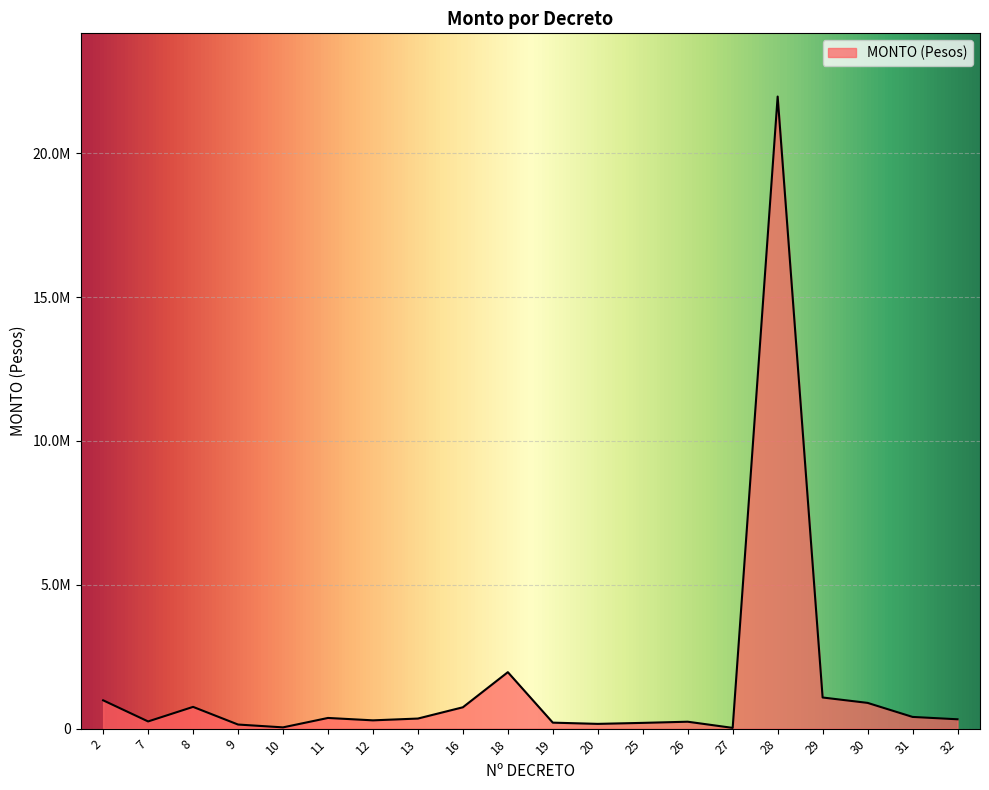

Does the chart have visible grid lines?

Yes